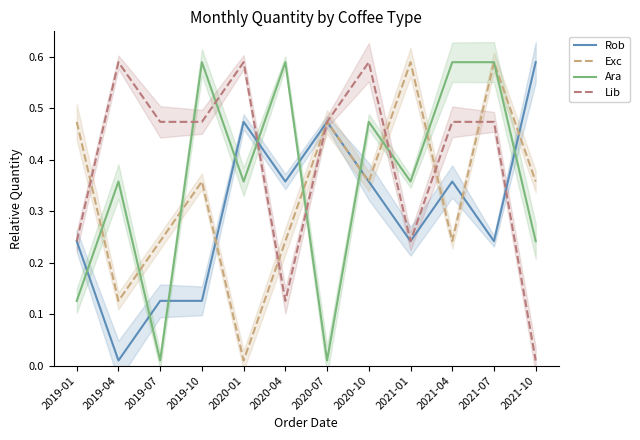

Where is the first local maximum for Rob?

2020-01